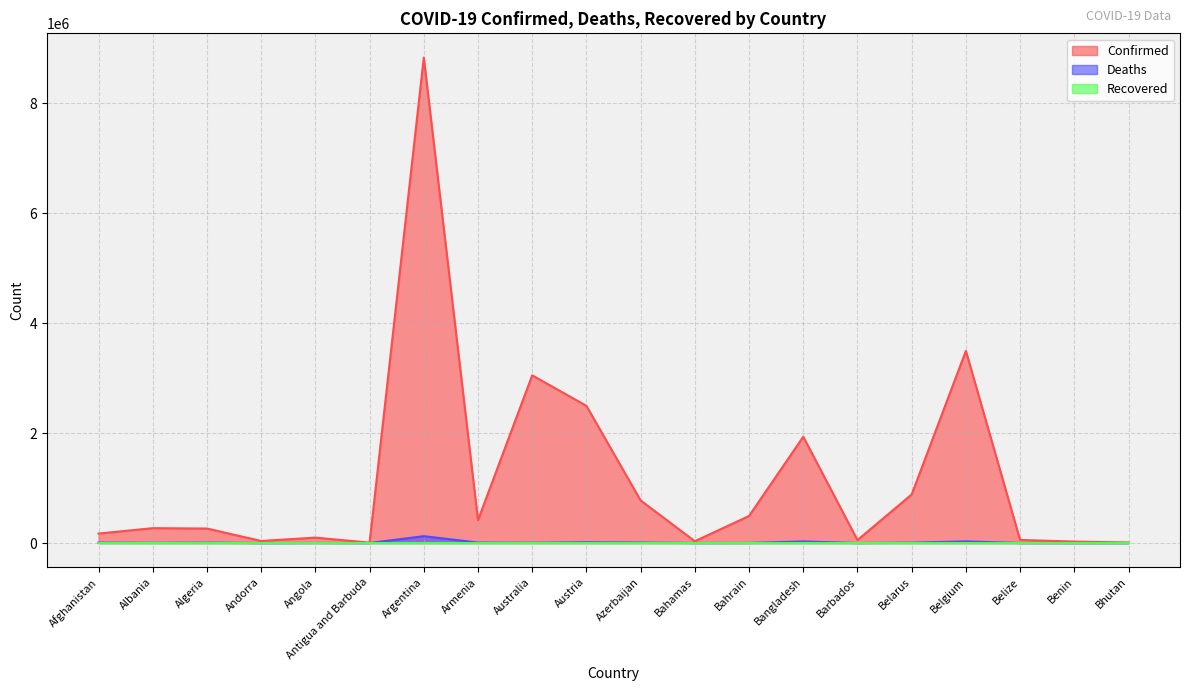

Between Afghanistan and Algeria, which series saw the biggest shift?

Confirmed